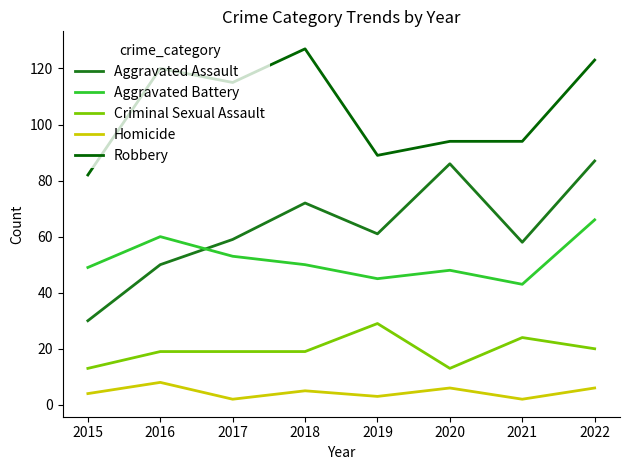

Is it true that Robbery equals 94 at 2020?

True